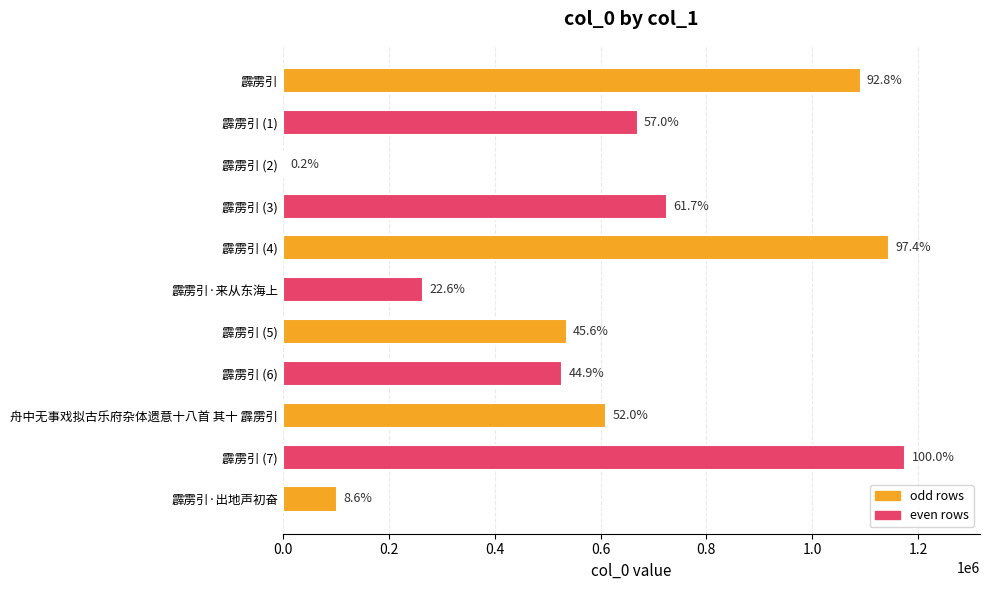

Are the bars horizontal?

Yes